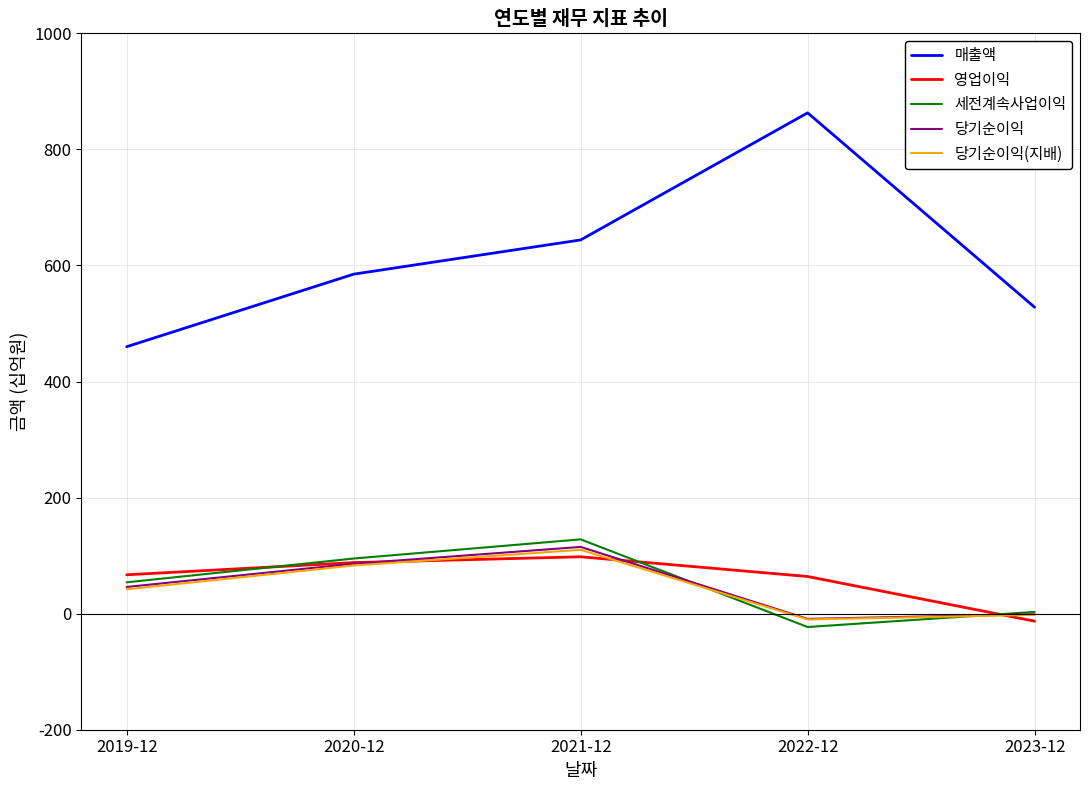

What position from the left is 2020-12?

2